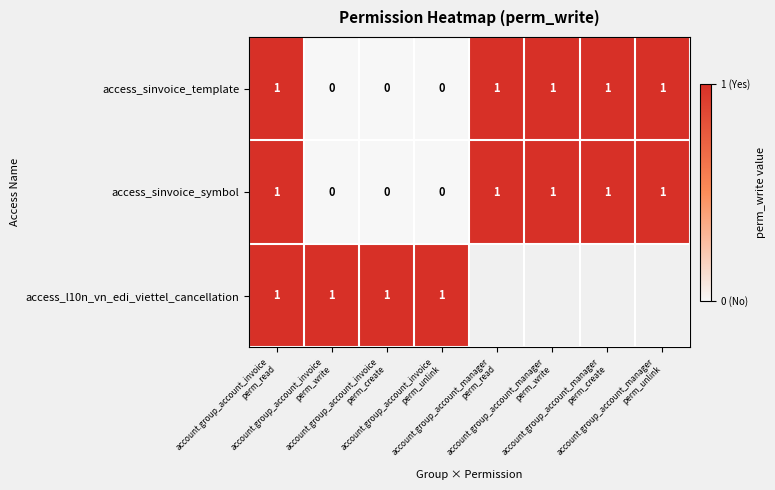

What is the total value across all series at account.group_account_invoice
perm_read?

3